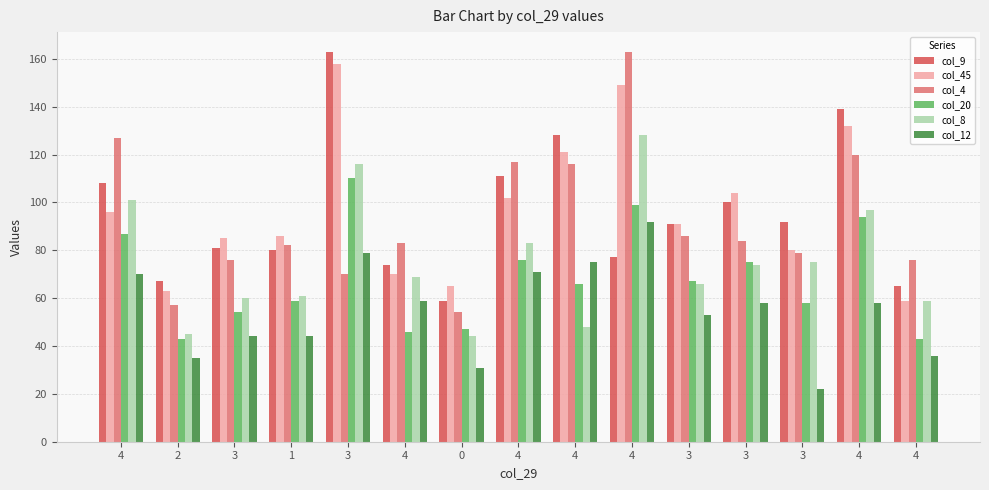

Are the bars horizontal?

No